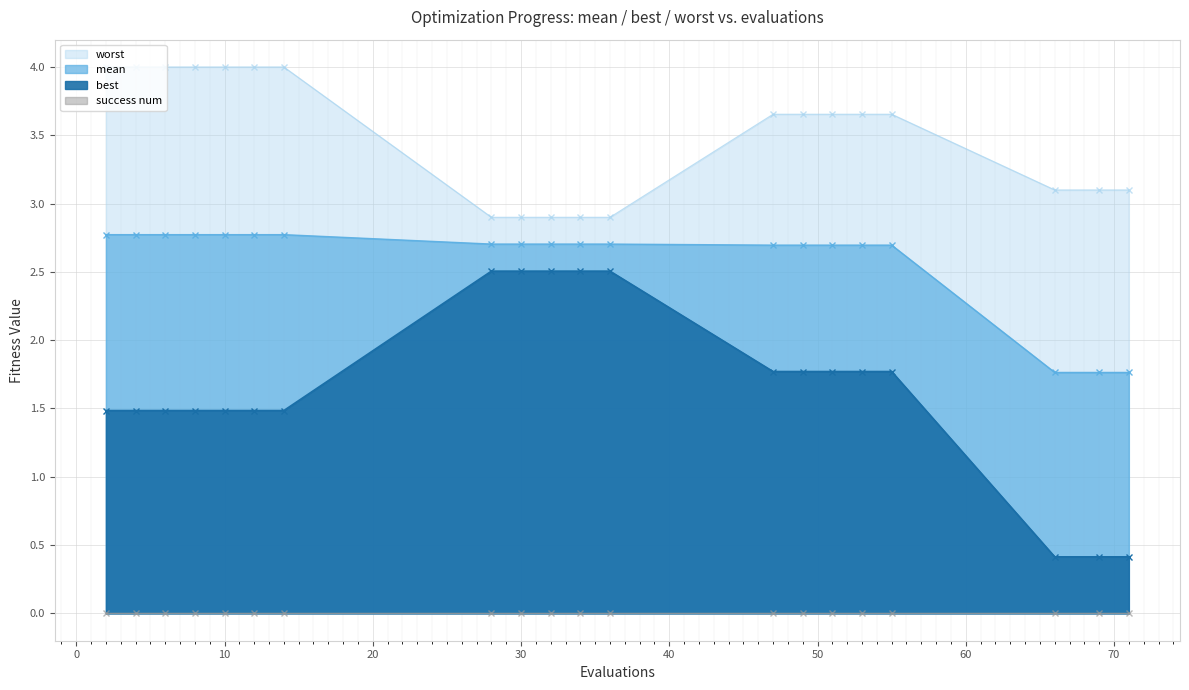

How many values in the worst series are below 3?

5